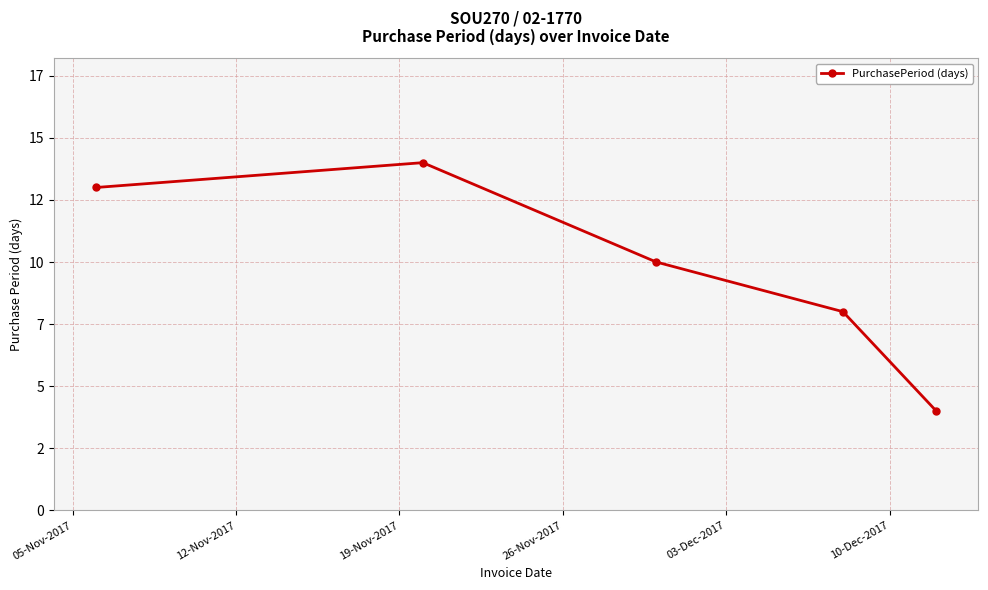

Is this an area chart (filled region under the line)?

No